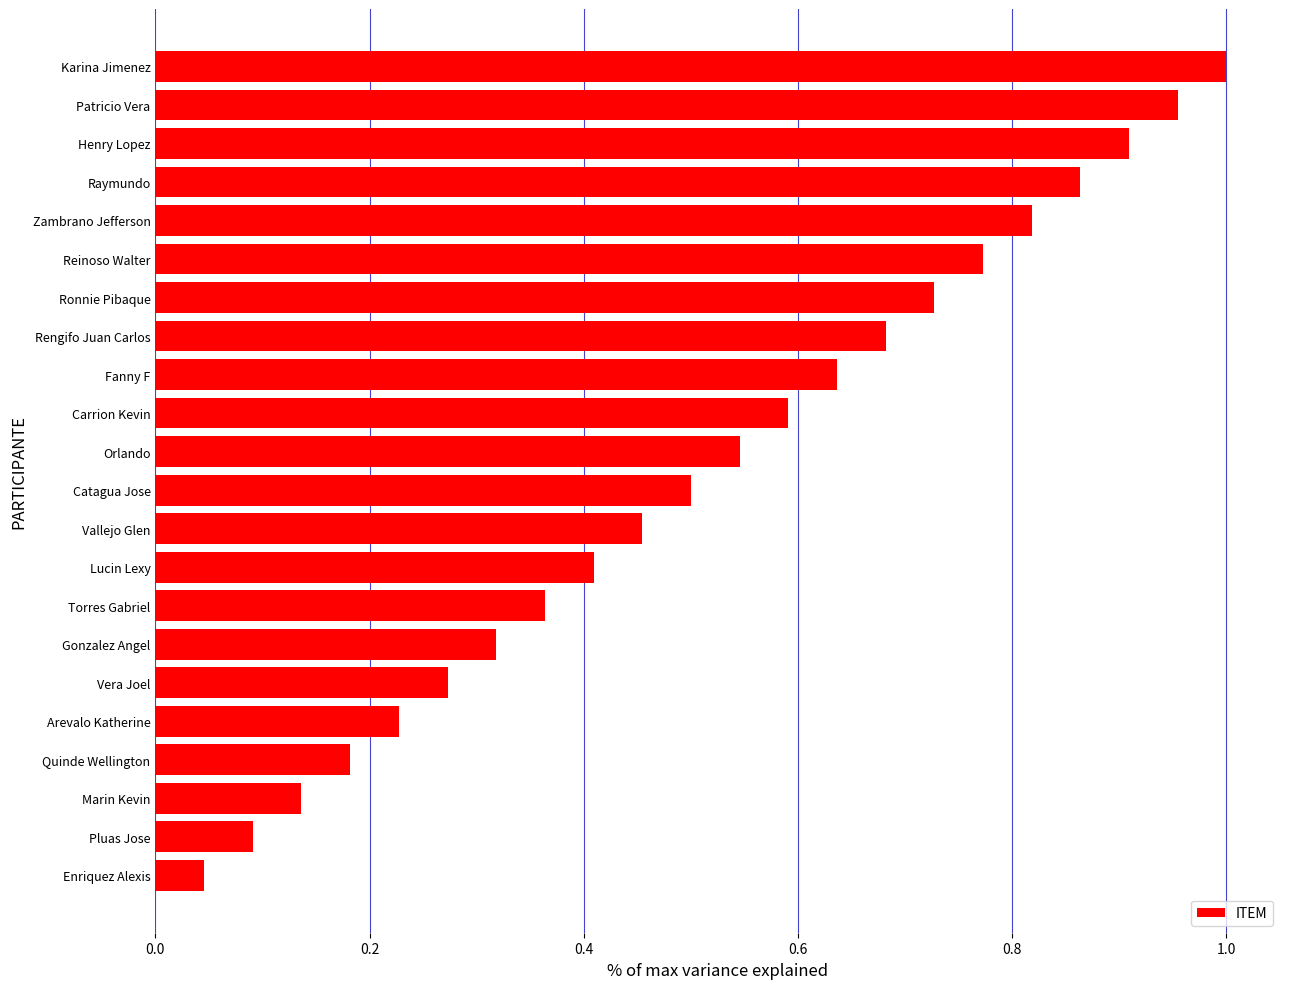

Rank the categories by value from highest to lowest.

Karina Jimenez, Patricio Vera, Henry Lopez, Raymundo, Zambrano Jefferson, Reinoso Walter, Ronnie Pibaque, Rengifo Juan Carlos, Fanny F, Carrion Kevin, Orlando, Catagua Jose, Vallejo Glen, Lucin Lexy, Torres Gabriel, Gonzalez Angel, Vera Joel, Arevalo Katherine, Quinde Wellington, Marin Kevin, Pluas Jose, Enriquez Alexis